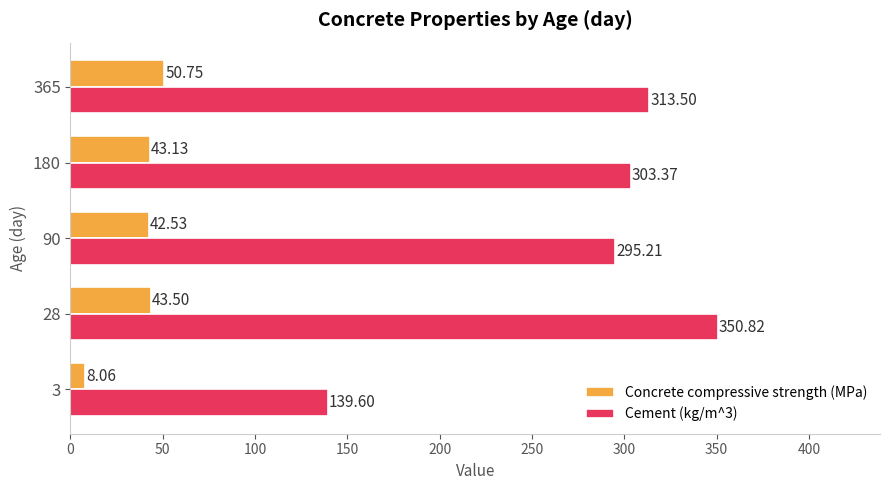

Is the value of Concrete compressive strength (MPa) at 365 greater than the value of Cement (kg/m^3) at 28?

No